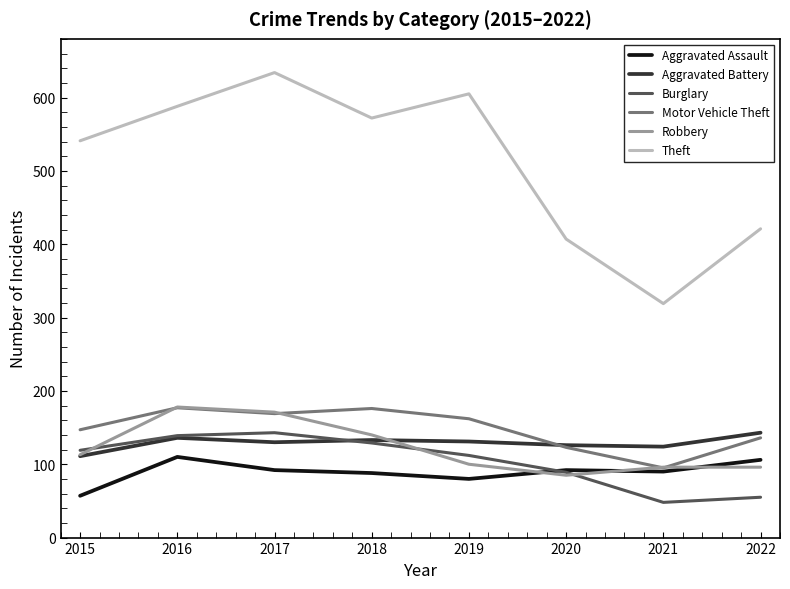

Read the Aggravated Assault value at 2020, to the nearest 10.

90